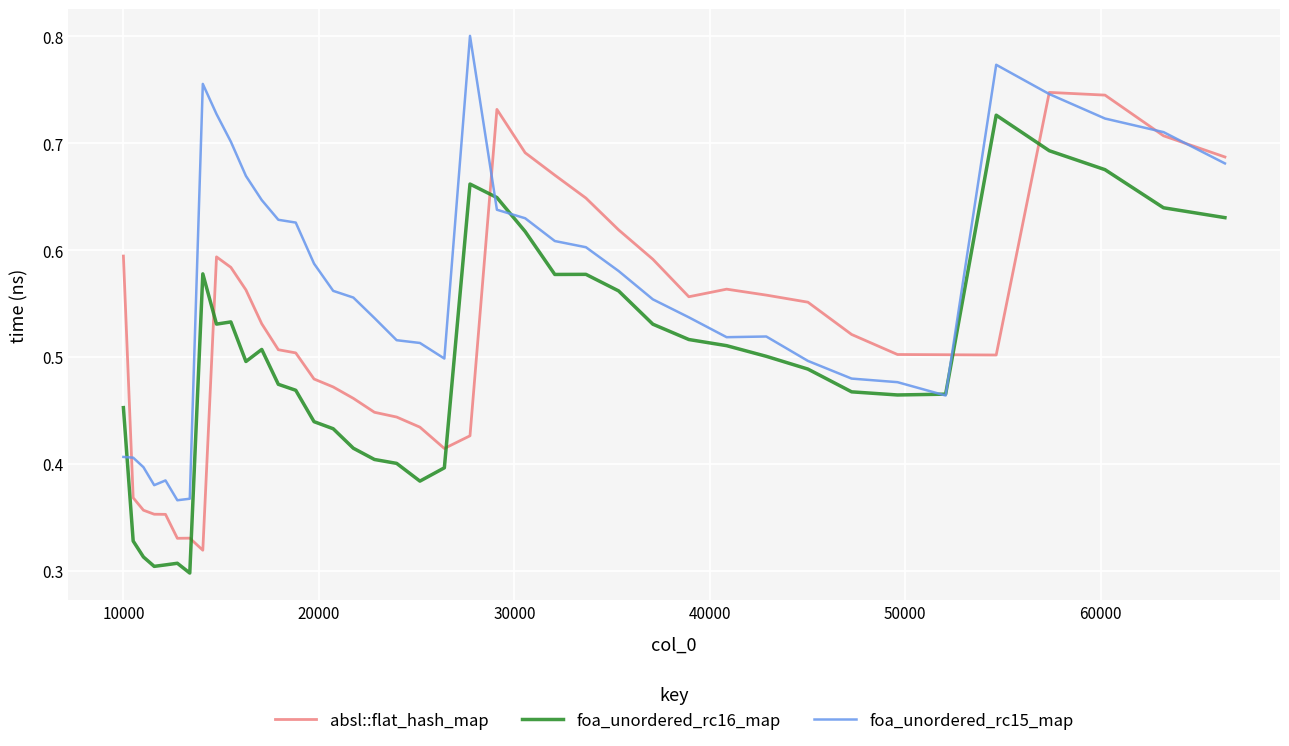

How many times do foa_unordered_rc16_map and absl::flat_hash_map cross each other?

6